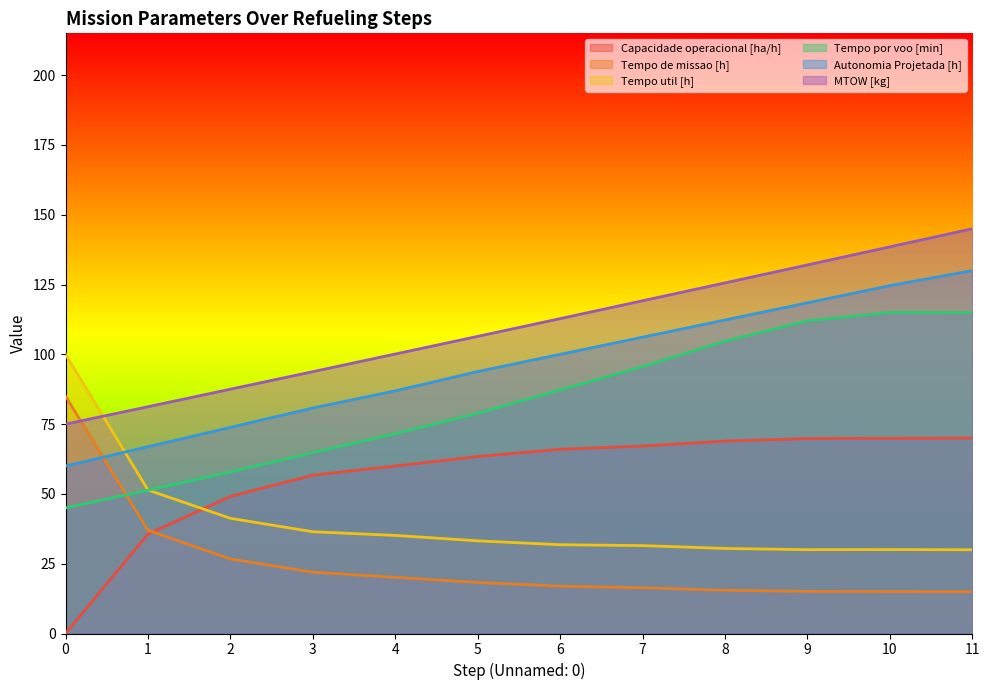

At which category is the sum across all series the highest?

11